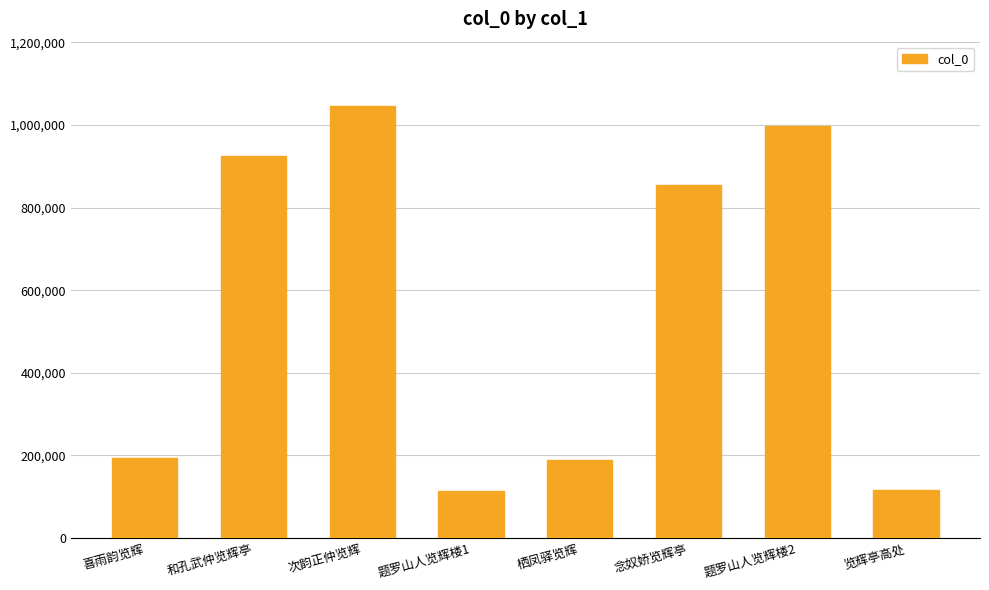

At which label is the value closest to 579836?

念奴娇览辉亭